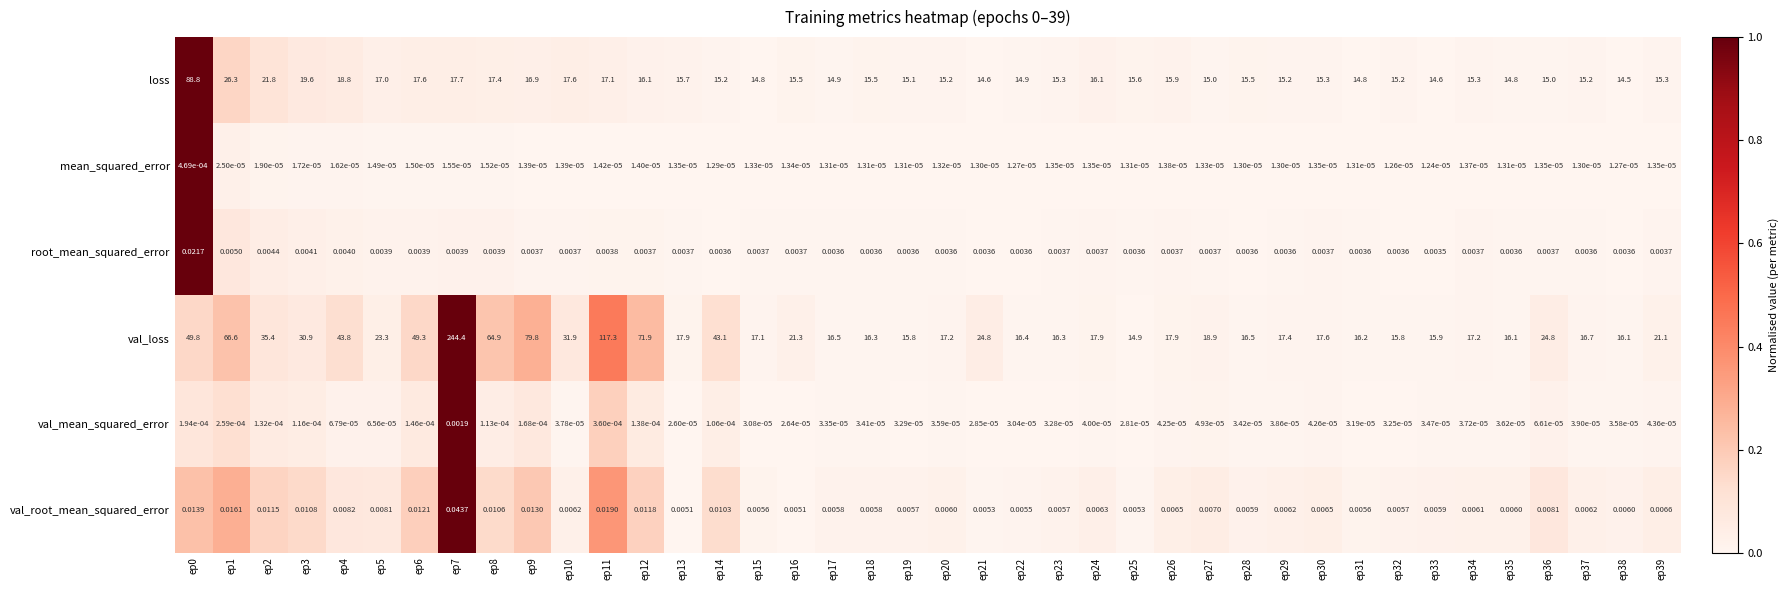

Which series has the widest spread of values?

val_loss